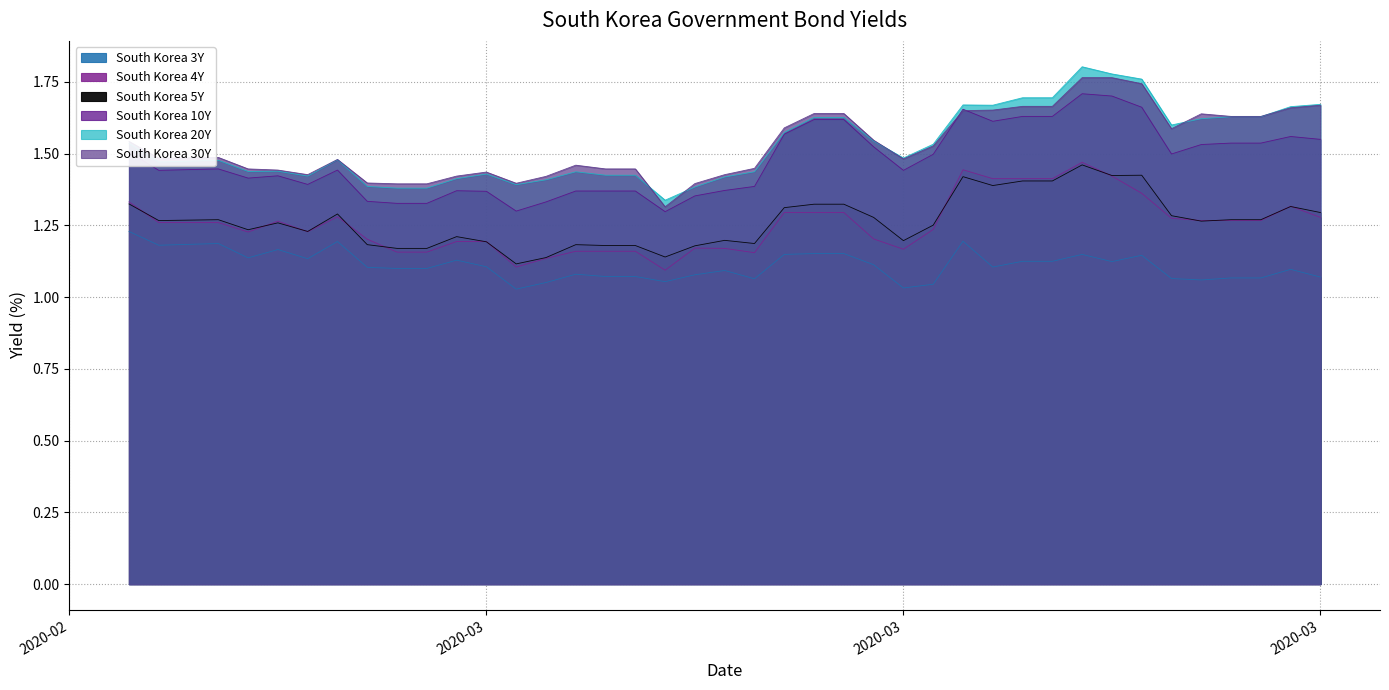

Is the value of South Korea 30Y at 2020-03-04 greater than the value of South Korea 3Y at 2020-03-17?

Yes